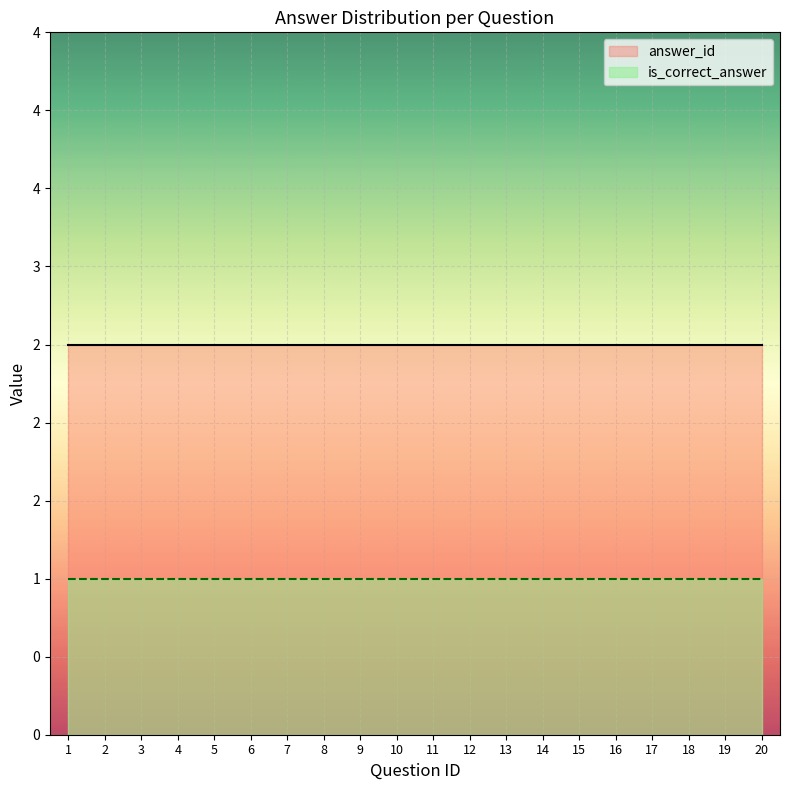

The value of answer_id at 6 is 2. True or false?

True